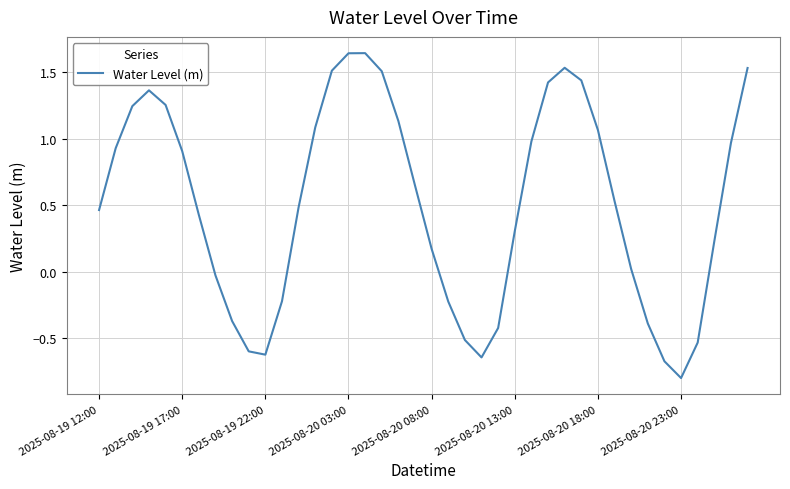

True or false: the data has more than 0 interior local peaks.

True